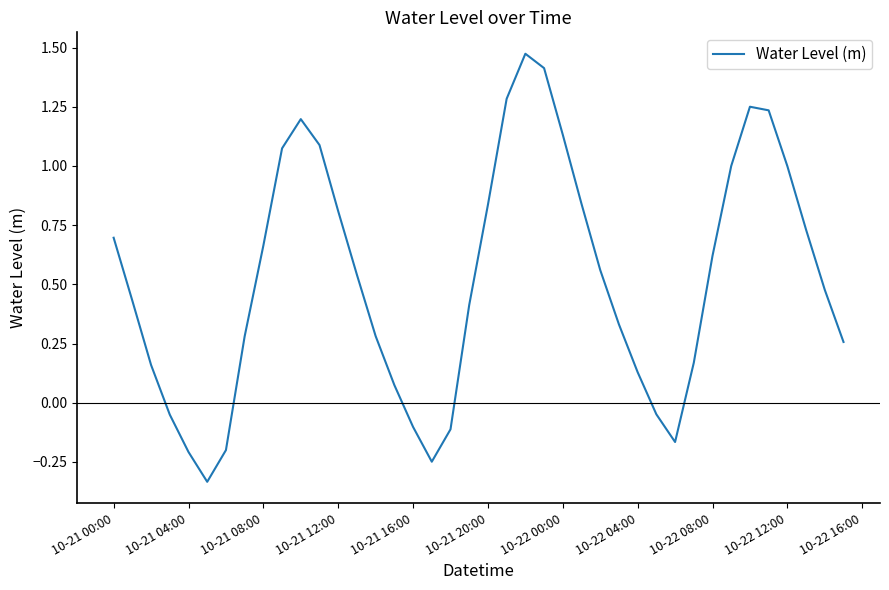

What is the difference between the maximum and minimum values?

1.8